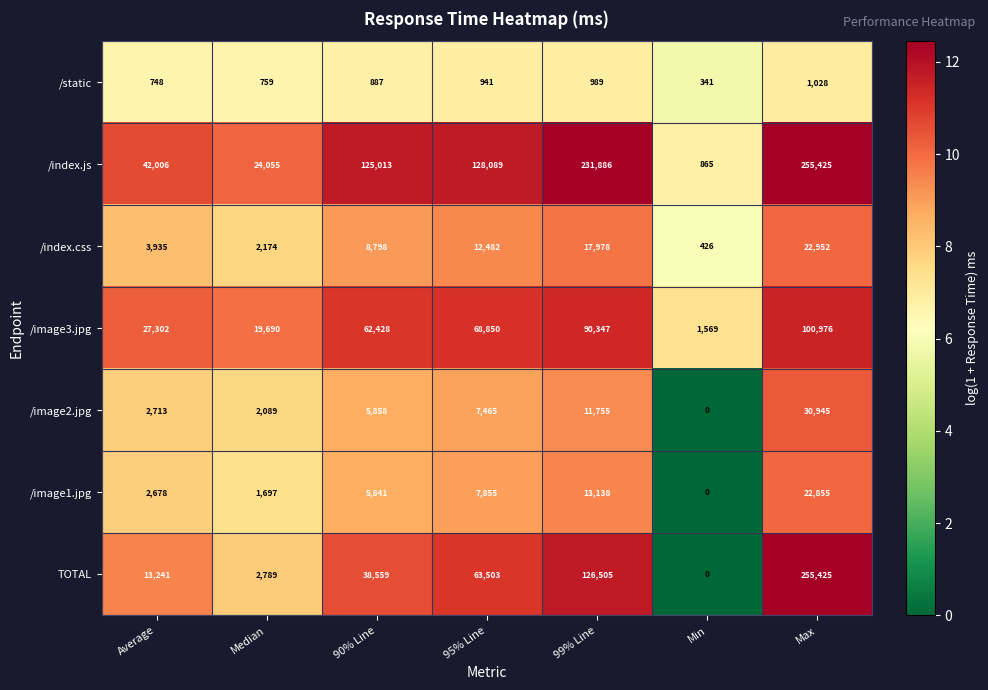

Rank the categories by /image2.jpg value from lowest to highest.

Min, Median, Average, 90% Line, 95% Line, 99% Line, Max